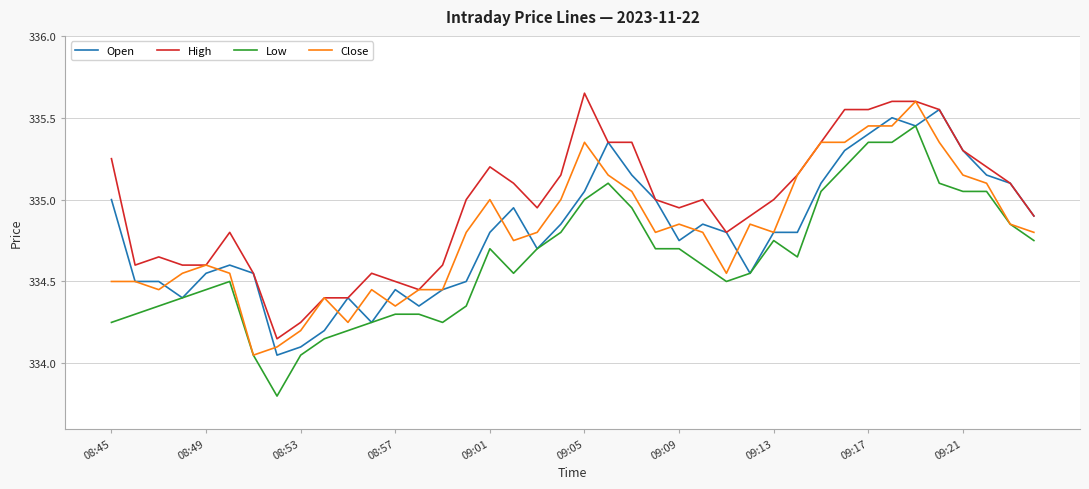

What is the minimum value shown in the chart?

333.8